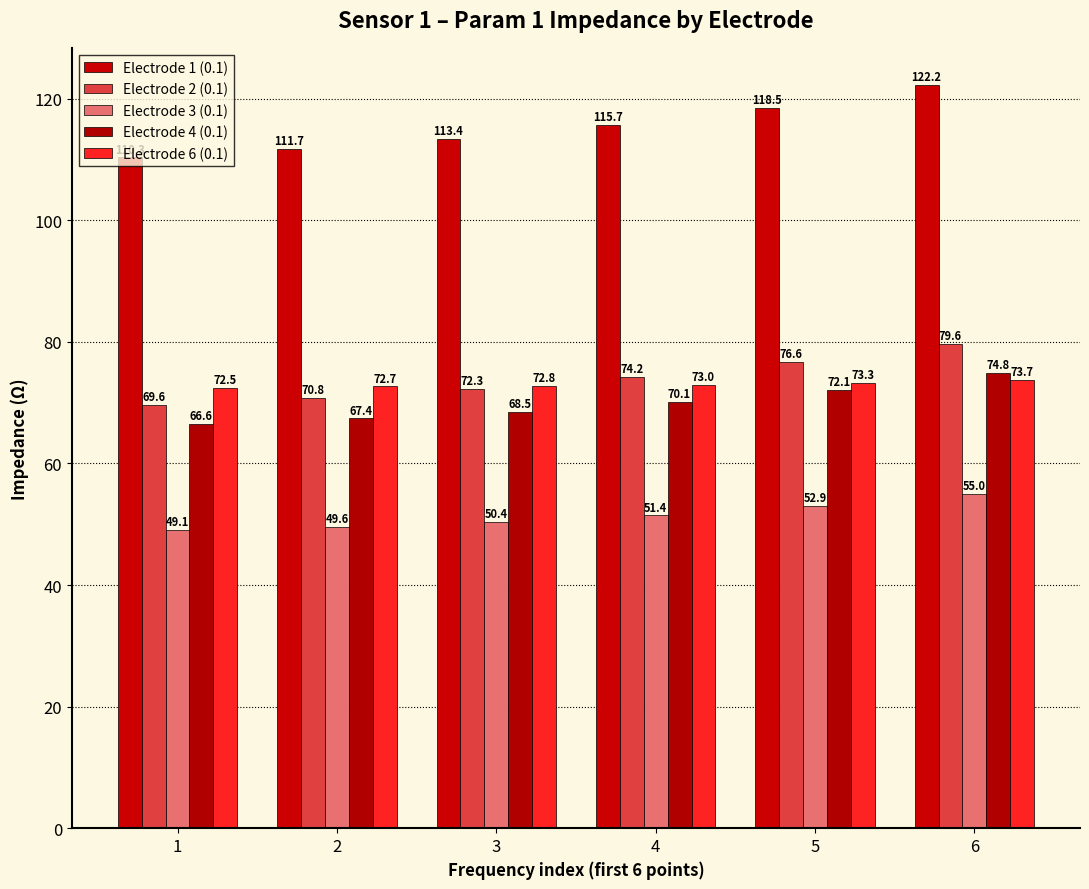

Reading left to right, what are all the values shown in this chart?

Electrode 1 (0.1): 1=110.3	2=111.7	3=113.4	4=115.7	5=118.5	6=122.2
Electrode 2 (0.1): 1=69.6	2=70.8	3=72.3	4=74.2	5=76.6	6=79.6
Electrode 3 (0.1): 1=49.1	2=49.6	3=50.4	4=51.4	5=52.9	6=55.0
Electrode 4 (0.1): 1=66.6	2=67.4	3=68.5	4=70.1	5=72.1	6=74.8
Electrode 6 (0.1): 1=72.5	2=72.7	3=72.8	4=73.0	5=73.3	6=73.7